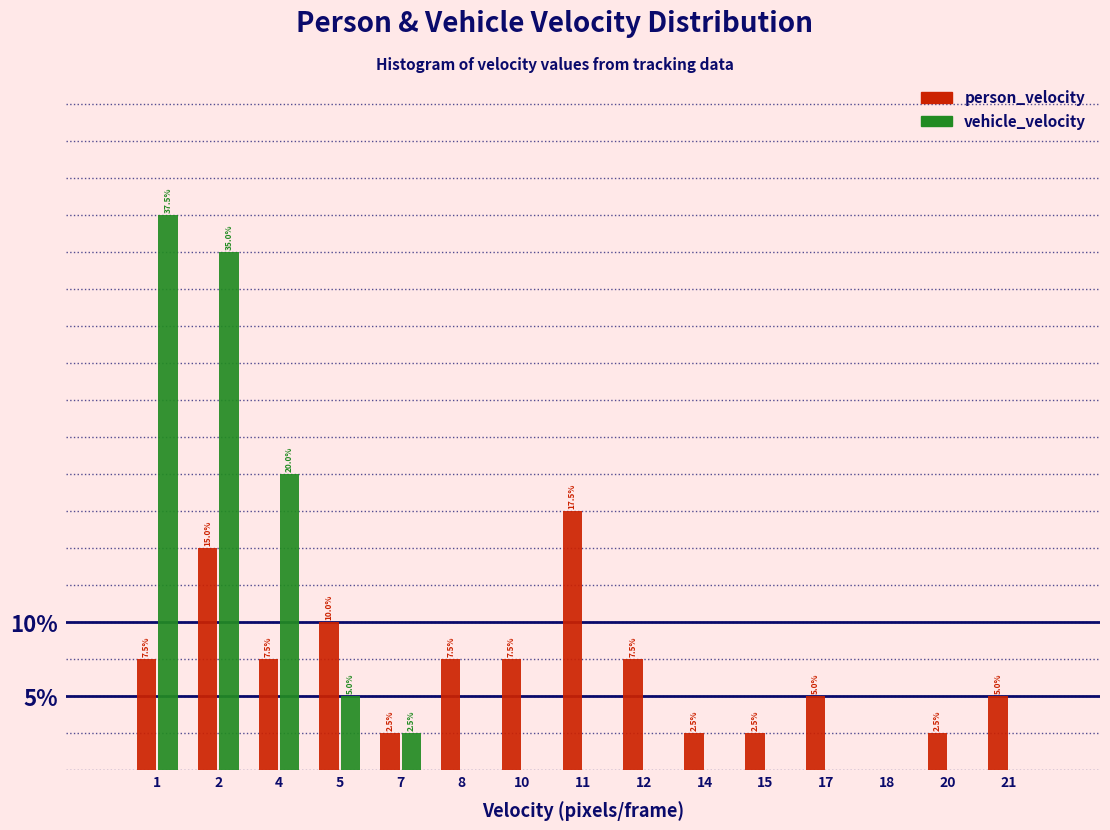

Reading left to right, transcribe all the data shown in this chart.

person_velocity: 1=7.5	2=15.0	4=7.5	5=10.0	7=2.5	8=7.5	10=7.5	11=17.5	12=7.5	14=2.5	15=2.5	17=5.0	18=0.0	20=2.5	21=5.0
vehicle_velocity: 1=37.5	2=35.0	4=20.0	5=5.0	7=2.5	8=0.0	10=0.0	11=0.0	12=0.0	14=0.0	15=0.0	17=0.0	18=0.0	20=0.0	21=0.0